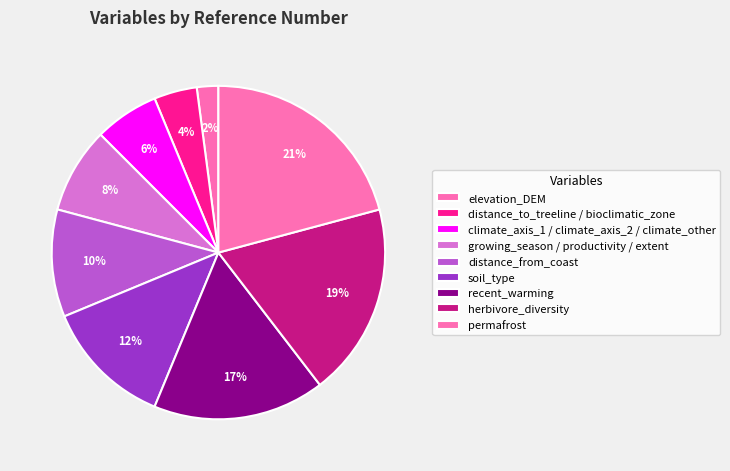

How many segments does this pie chart have?

9